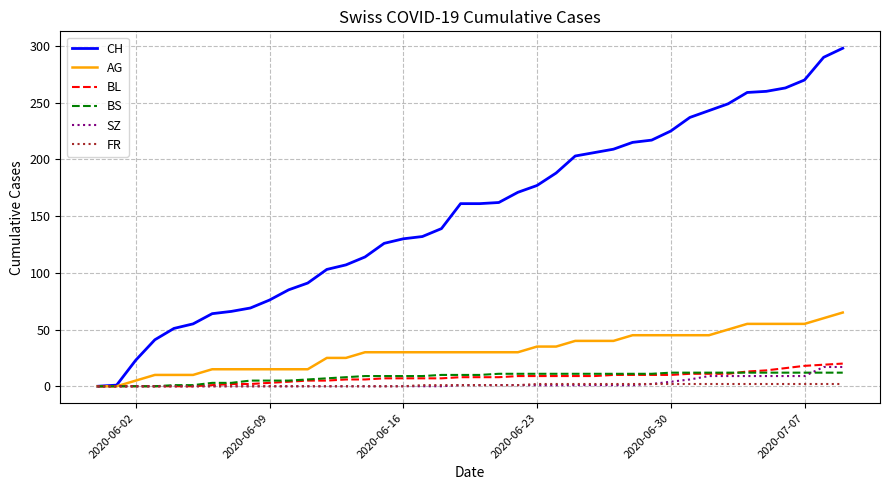

Is this an area chart (filled region under the line)?

No